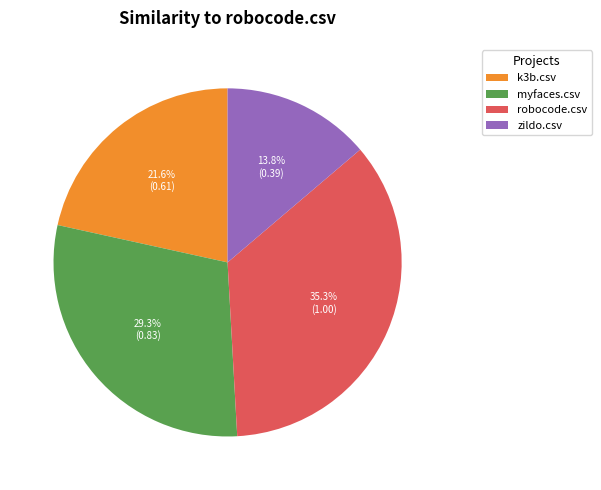

Which category has the smallest portion of the pie?

zildo.csv